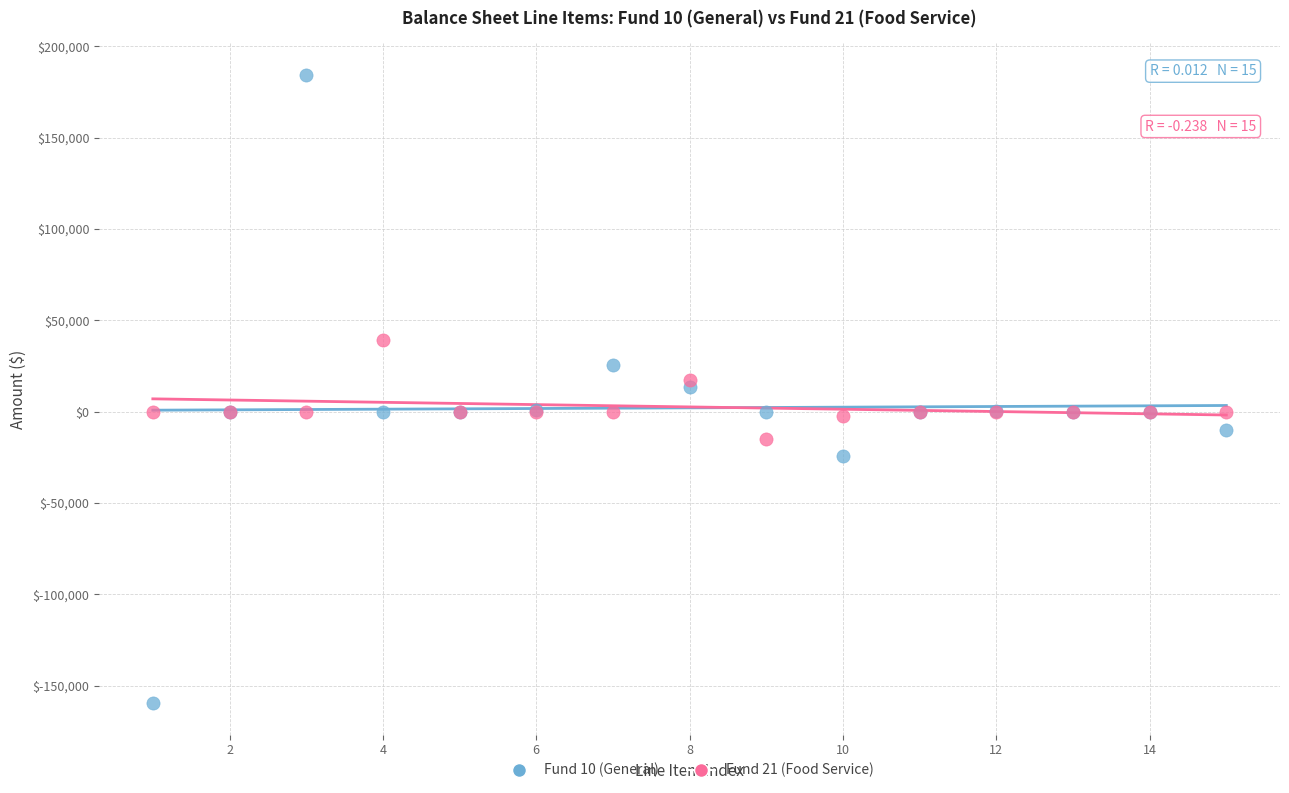

Which series contains the highest Y value?

Fund 10 (General)